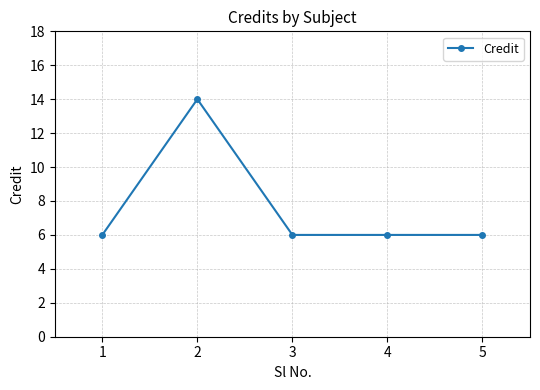

Where is the first local maximum?

2